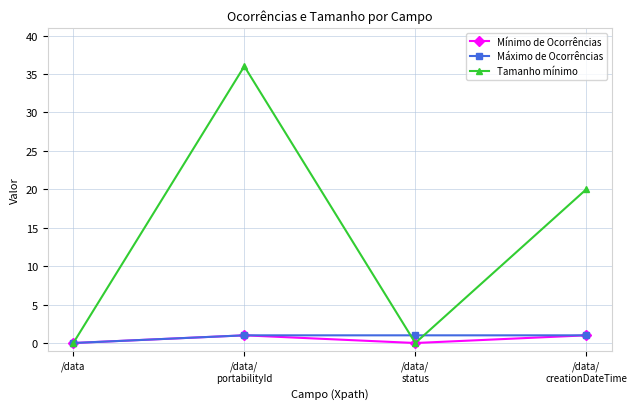

Is the value of Tamanho mínimo at /data/
status greater than the value of Máximo de Ocorrências at /data/
creationDateTime?

No